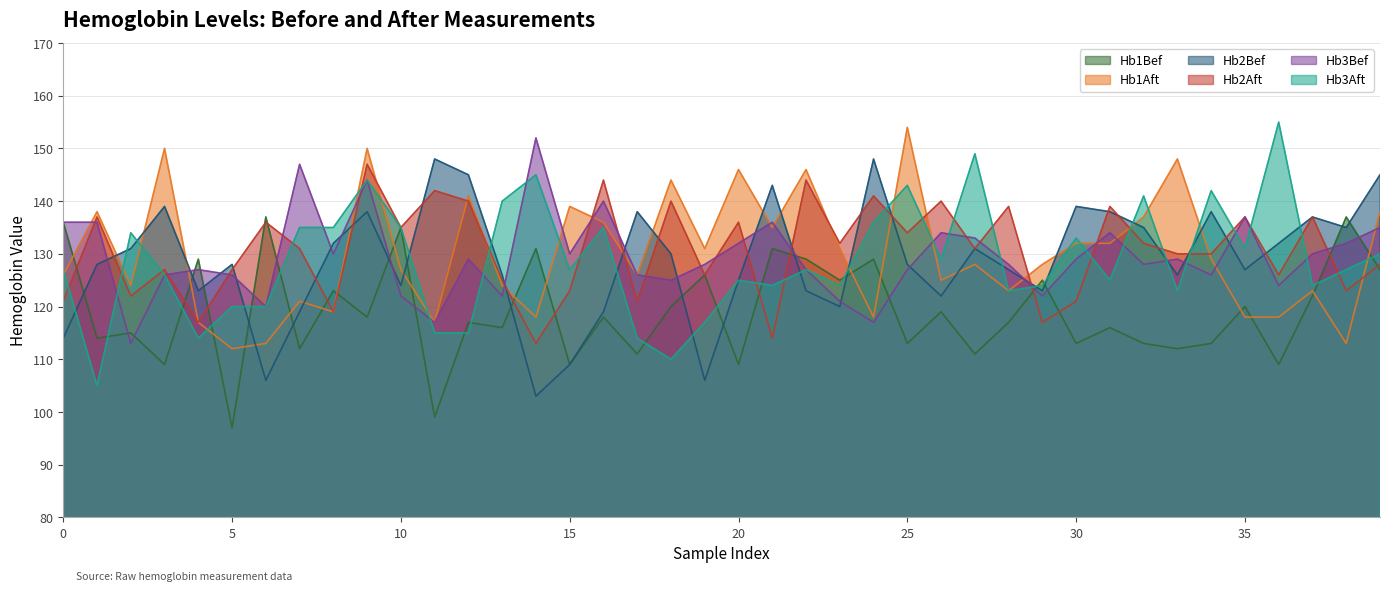

The value of Hb3Bef at 24 is 200. True or false?

False